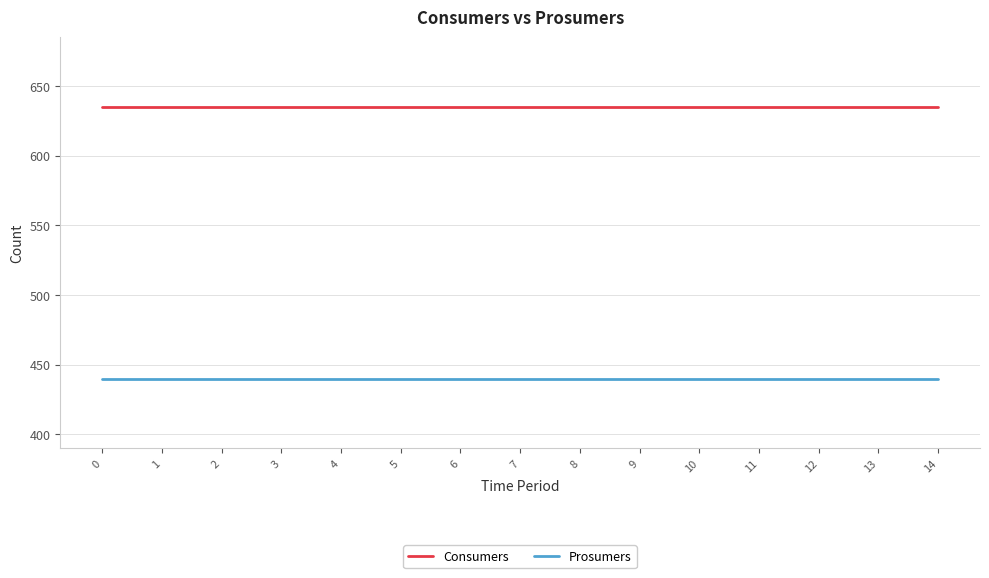

True or false: Prosumers has a value of 202 at 1.

False